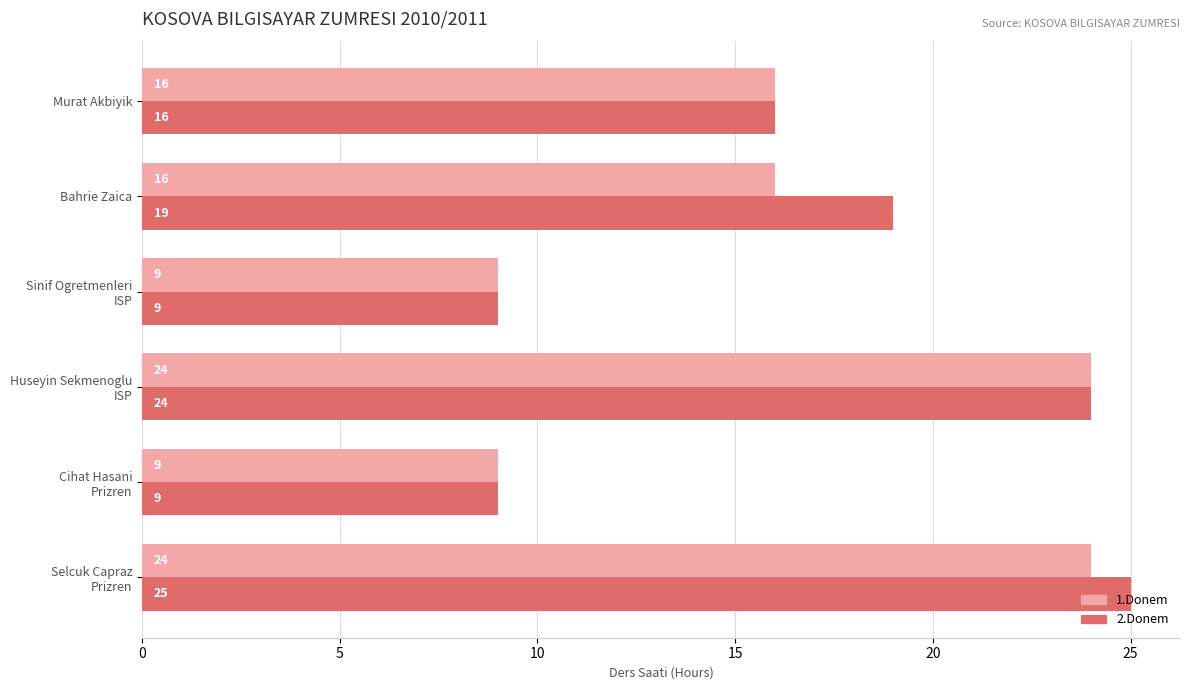

The 2.Donem series shows 19 at Bahrie Zaica. True or false?

True